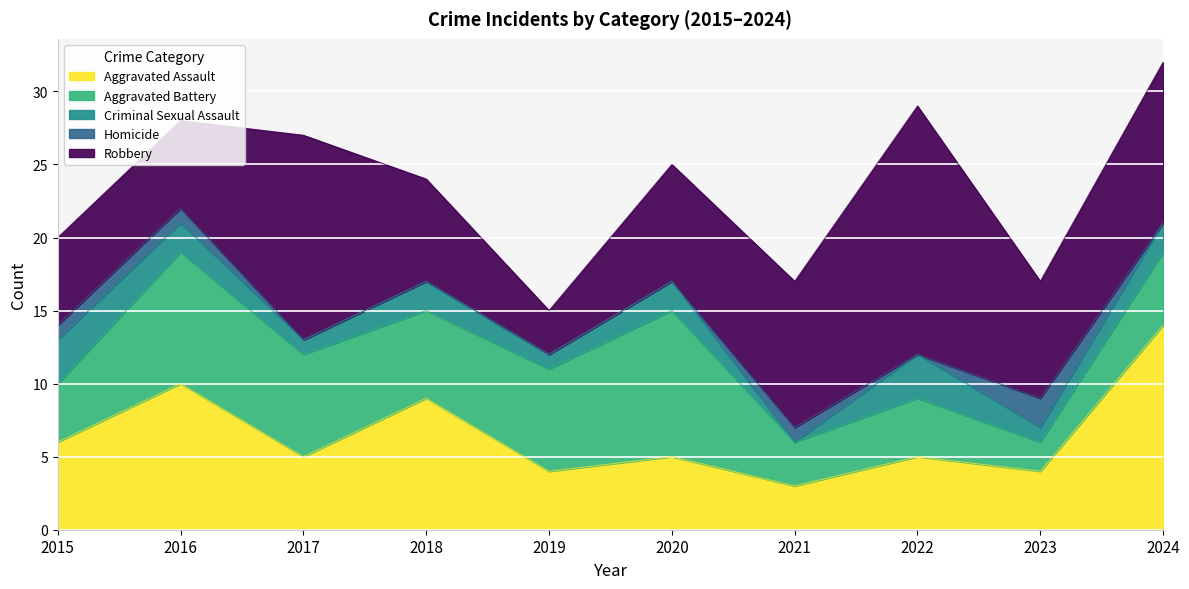

What is the maximum value for Aggravated Assault?

14